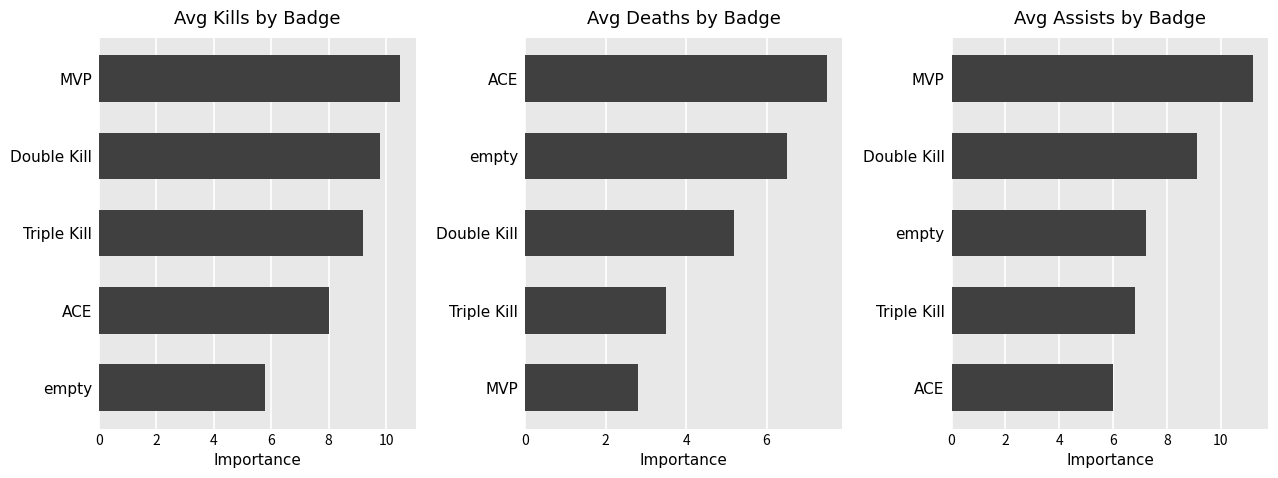

What are all the series names shown in the legend?

Avg Kills by Badge, Avg Deaths by Badge, Avg Assists by Badge